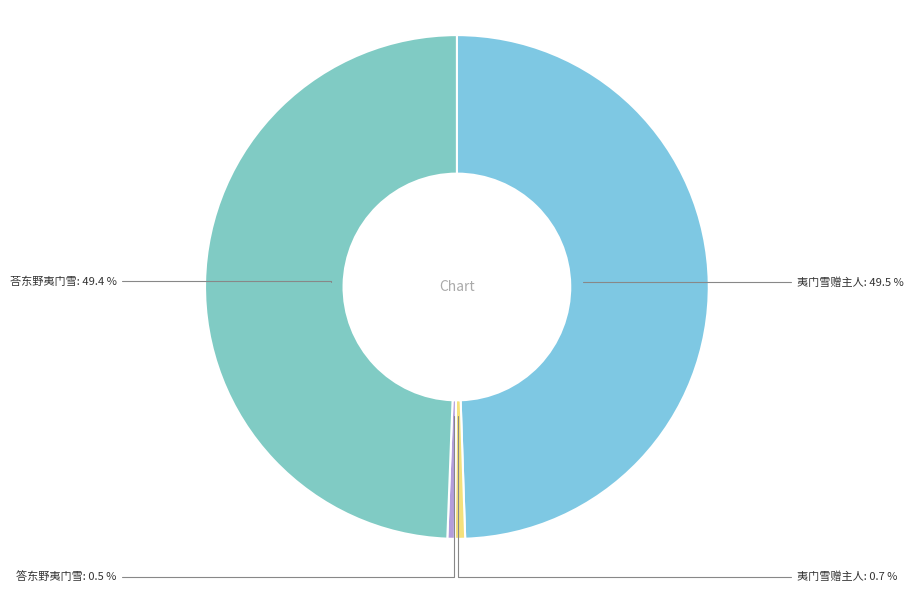

Count the number of slices in the pie.

4